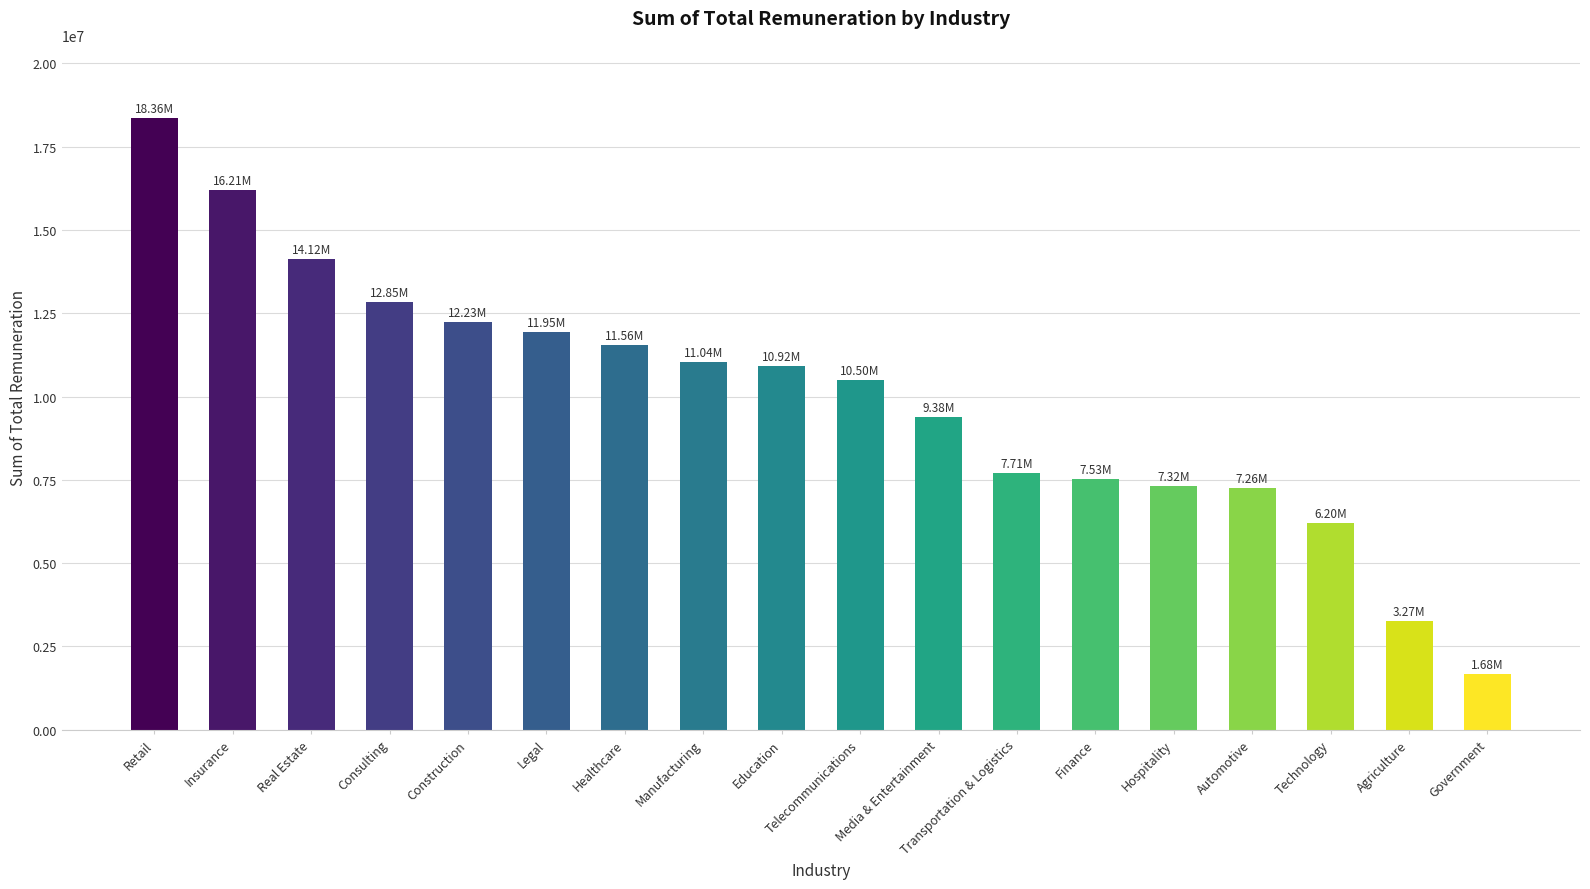

What is the label of the 5th bar from the right?

Hospitality